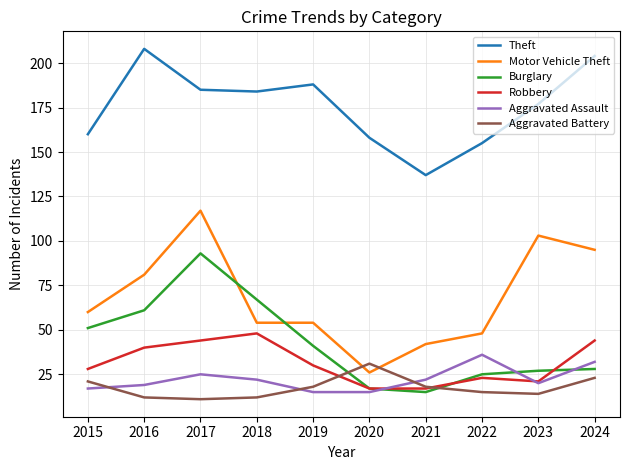

Is it true that Motor Vehicle Theft equals 181 at 2023?

False